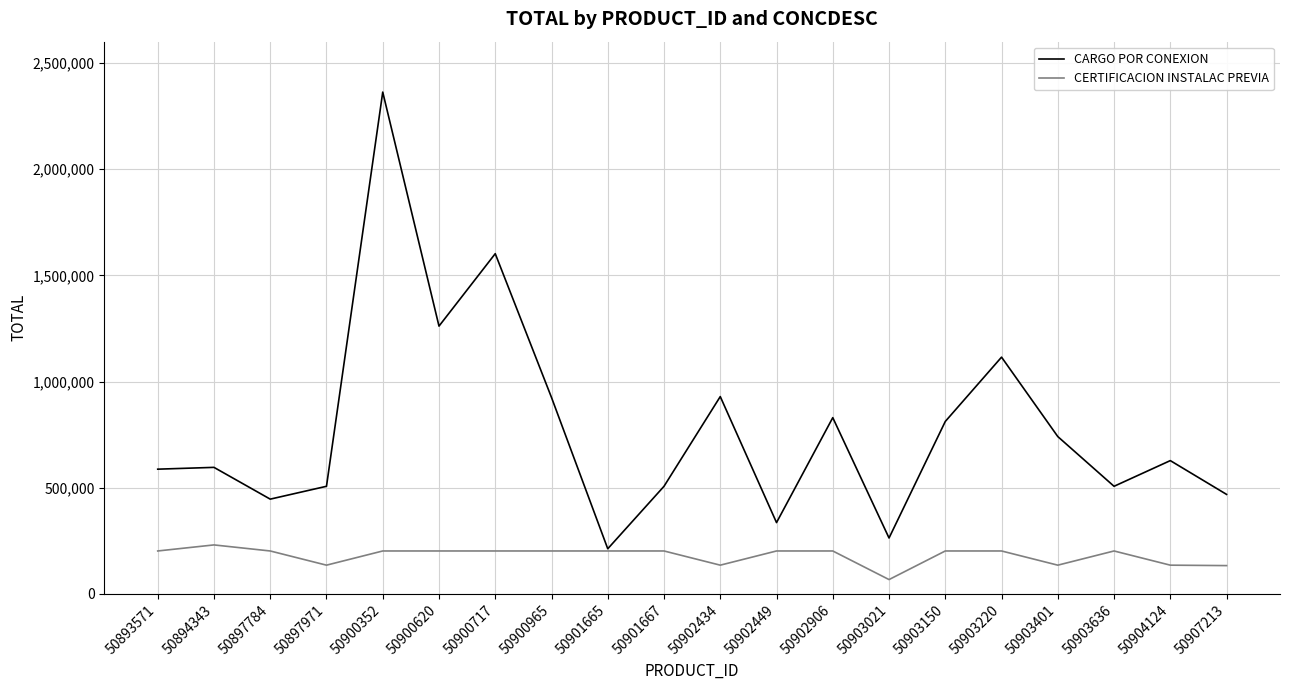

What is the sum of the CARGO POR CONEXION values at 50893571 and 50900620?

1848513